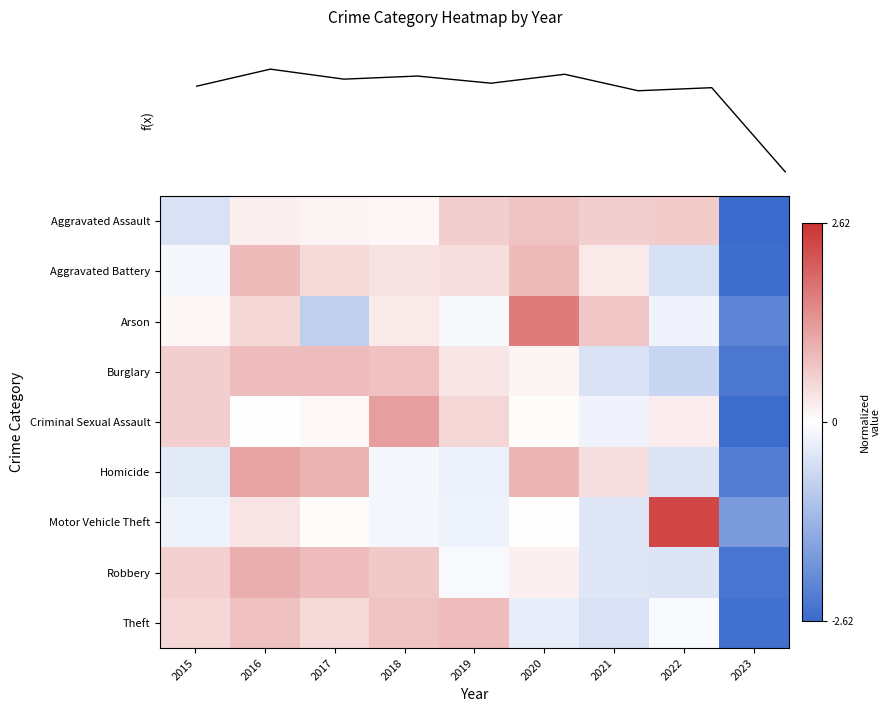

At which category is the sum across all series the highest?

2016